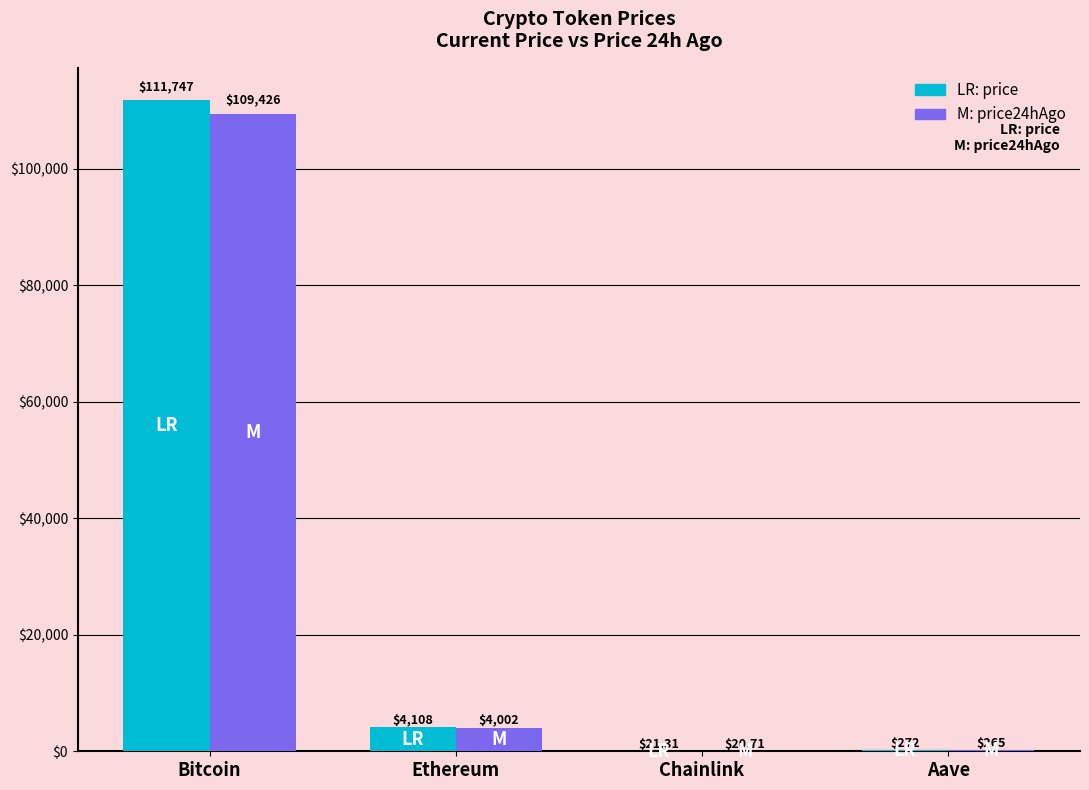

At which category is the sum across all series the highest?

Bitcoin